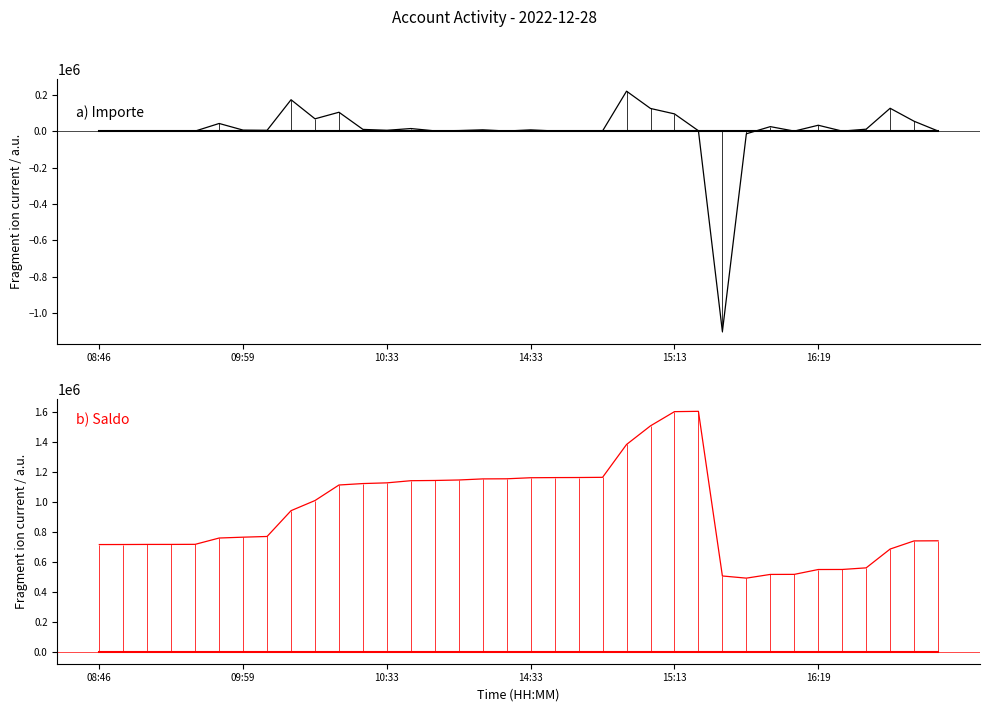

Reading right to left, list all the values displayed in this chart.

a) Importe: 732.0	54351.3	125635.7	10832.7	308.2	32441.4	324.8	24844.5	-14450.6	-1100000.0	2163.3	94792.0	124589.4	219381.6	1269.3	500.0	1000.2	7013.2	741.9	7275.0	3226.2	1517.5	14355.4	4724.6	9644.8	103770.1	67698.7	172453.8	4639.2	5715.9	42157.0	531.6	66.7	598.4	260.0	1049.8
b) Saldo: 740936.8	740204.8	685853.6	560217.8	549385.2	549077.0	516635.6	516310.8	491466.3	505916.9	1605916.9	1603753.6	1508961.6	1384372.2	1164990.6	1163721.3	1163221.3	1162221.1	1155207.9	1154466.0	1147191.0	1143964.8	1142447.3	1128091.9	1123367.3	1113722.5	1009952.4	942253.7	769799.9	765160.7	759444.8	717287.8	716756.2	716689.4	716091.0	715831.0